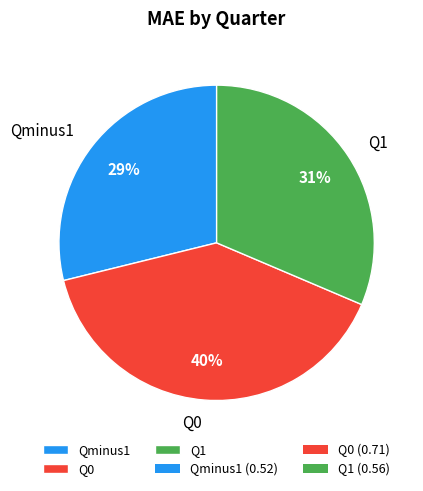

To the nearest percent, what is the difference between the Qminus1 and Q0 slice percentages?

11%